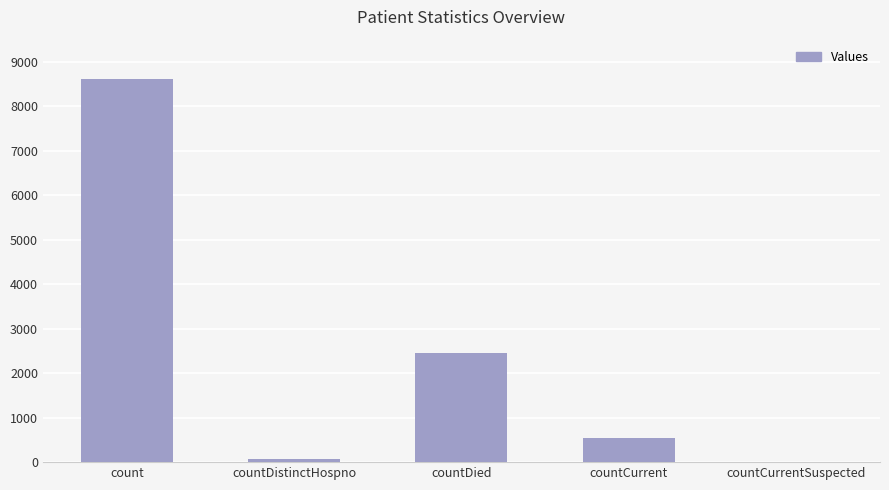

The value at countDistinctHospno is 77. True or false?

True